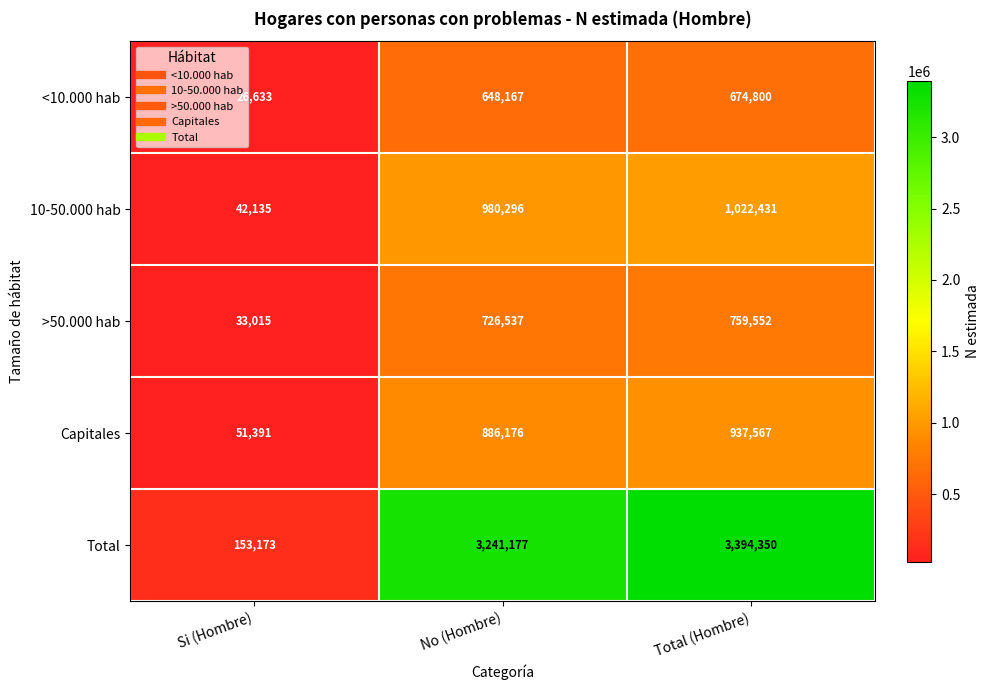

Count the number of data series in this chart.

5